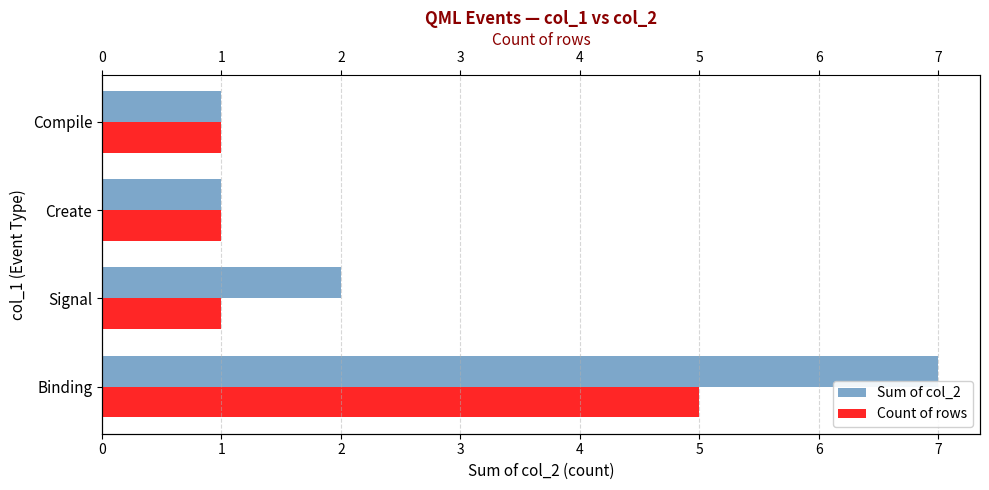

What is the total value across all series at Signal?

3